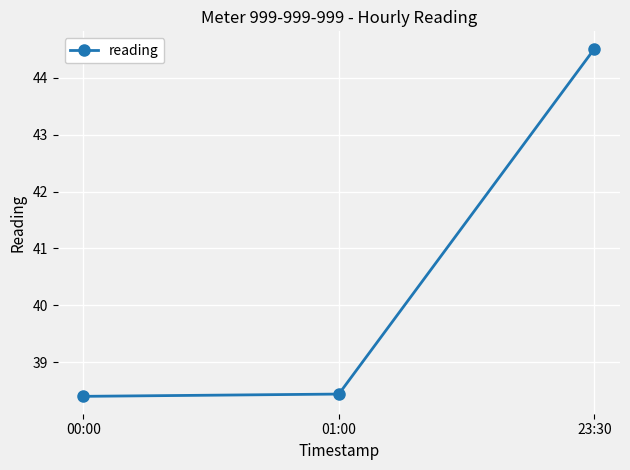

What is the label of the 3rd point from the right?

00:00